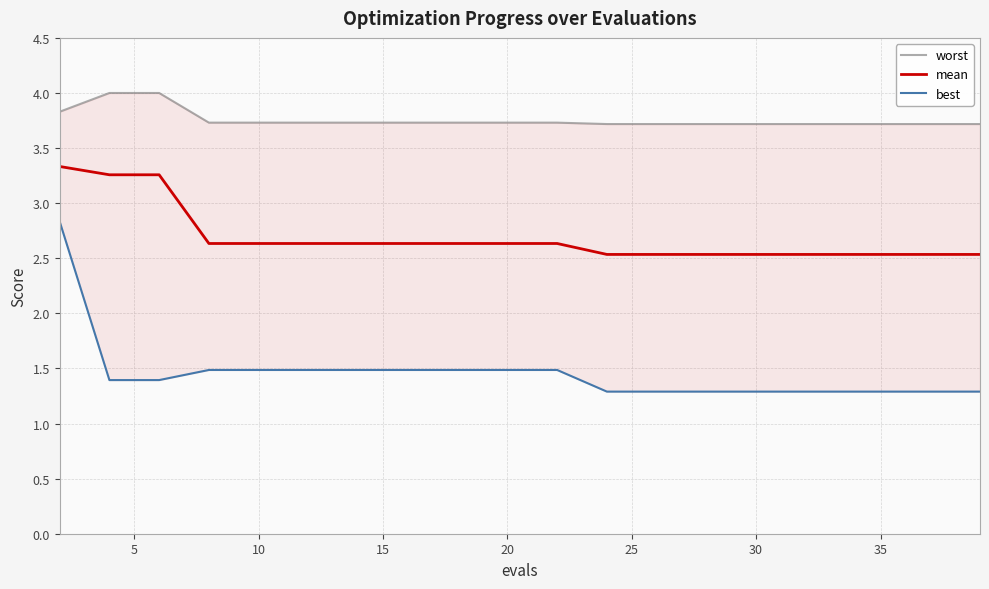

At how many categories does at least one series exceed 3?

20